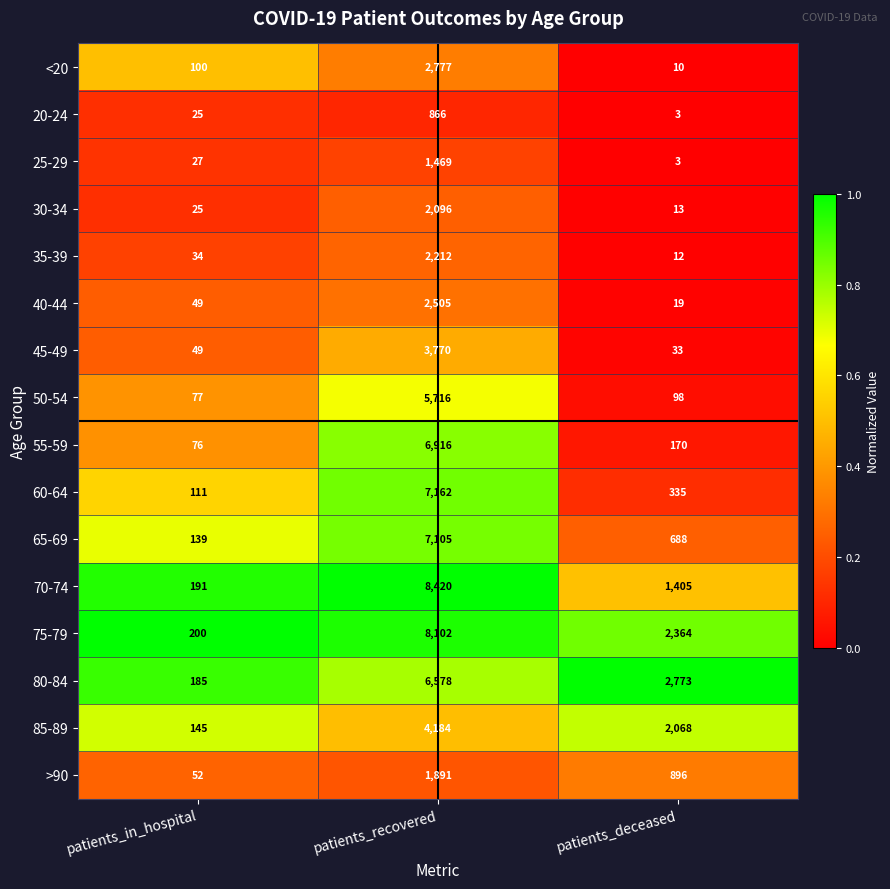

What is the difference between the highest and lowest values at patients_recovered?

7554